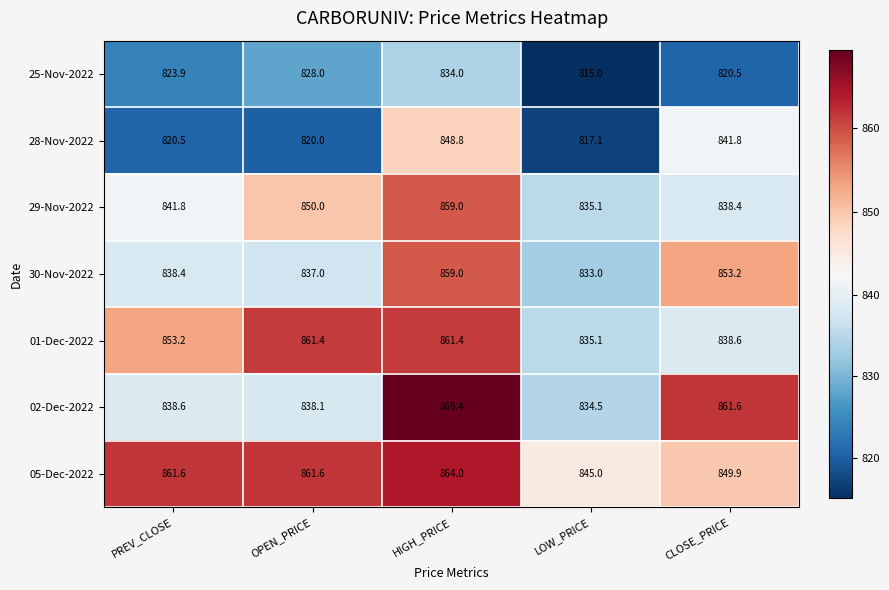

Which series has the largest range (max minus min)?

02-Dec-2022